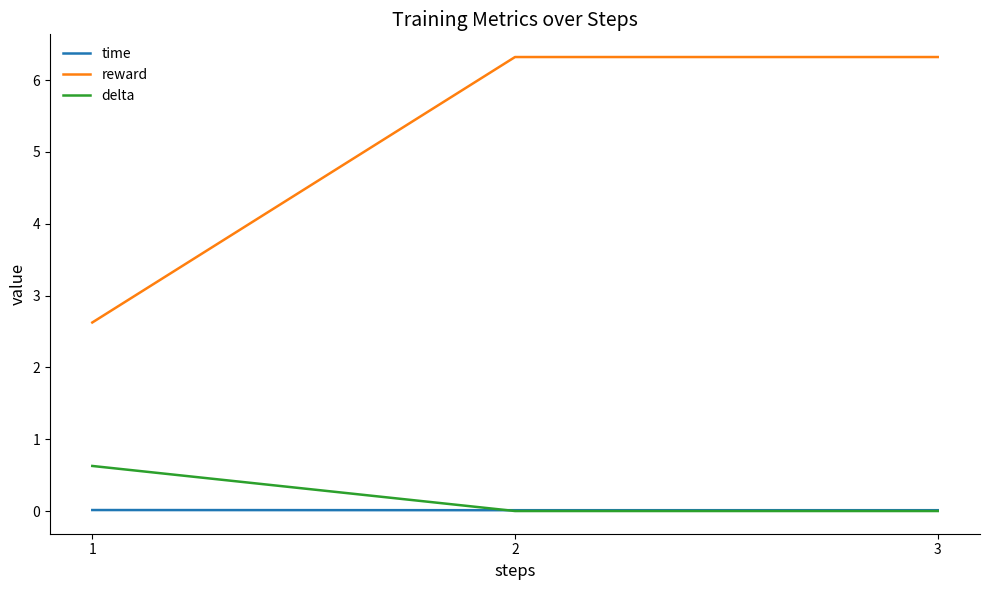

What is the difference between the highest and lowest values at 1?

2.6